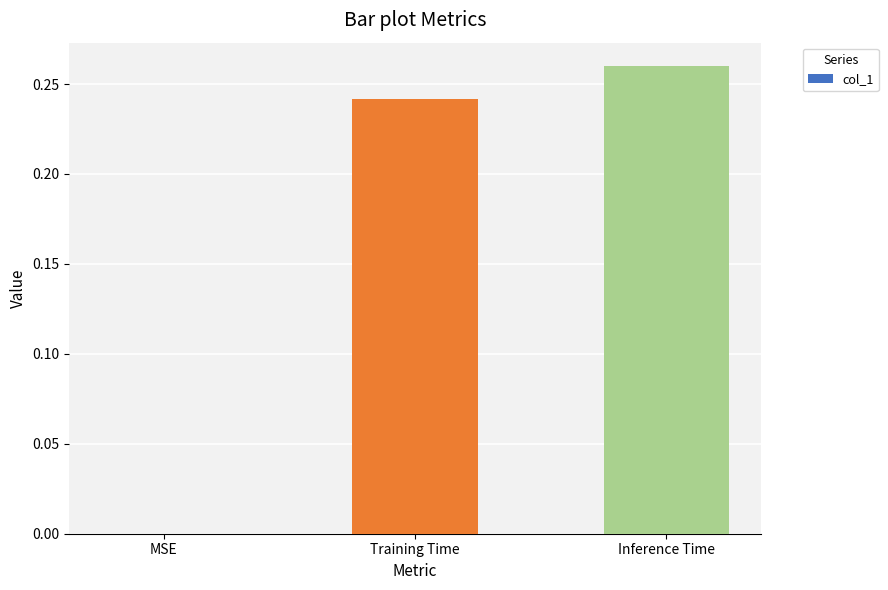

What is the change in value from MSE to Inference Time?

+0.3